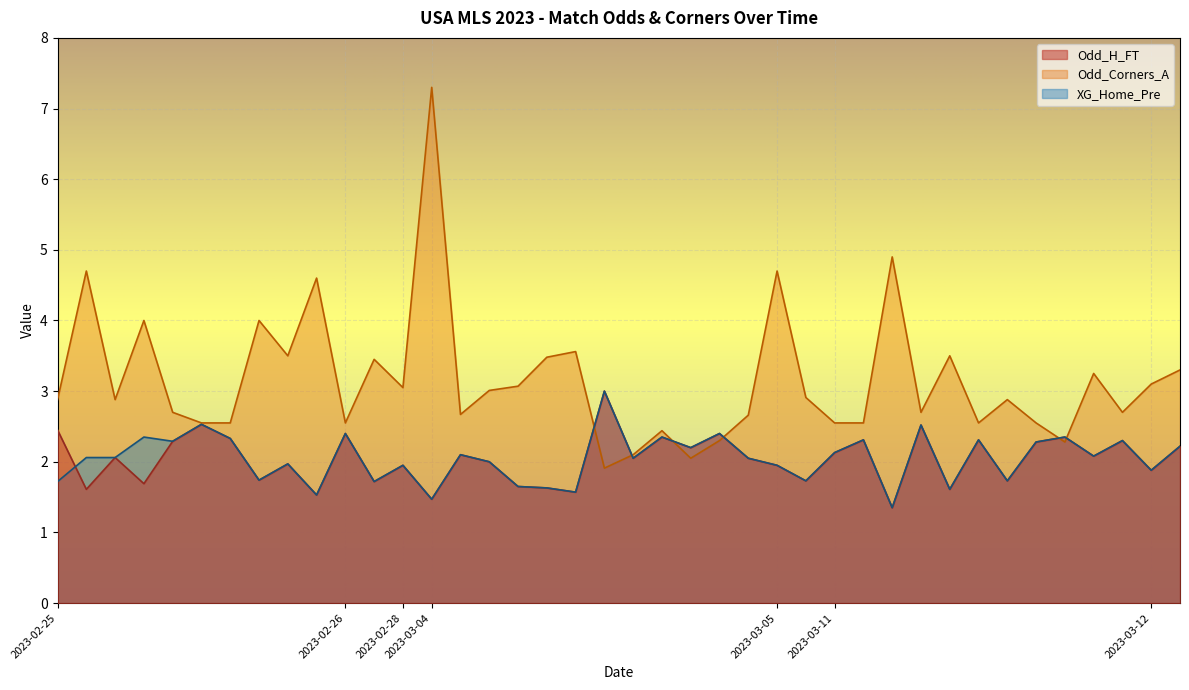

Rank the series at 2023-03-04 from lowest to highest value.

Odd_H_FT, Odd_Corners_A